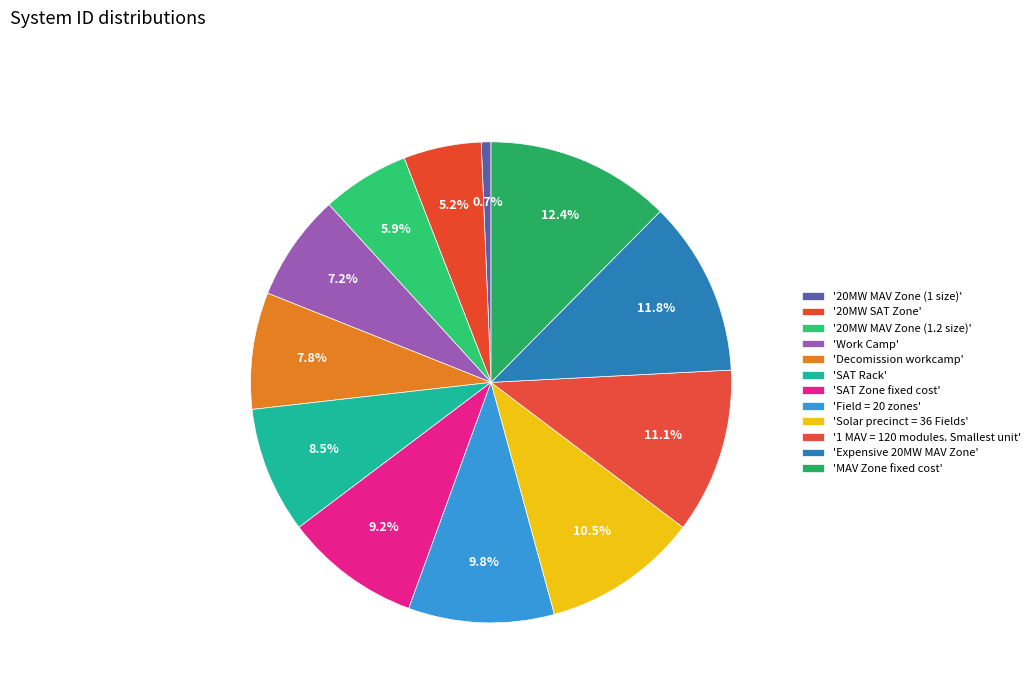

Does any single category account for the majority?

No